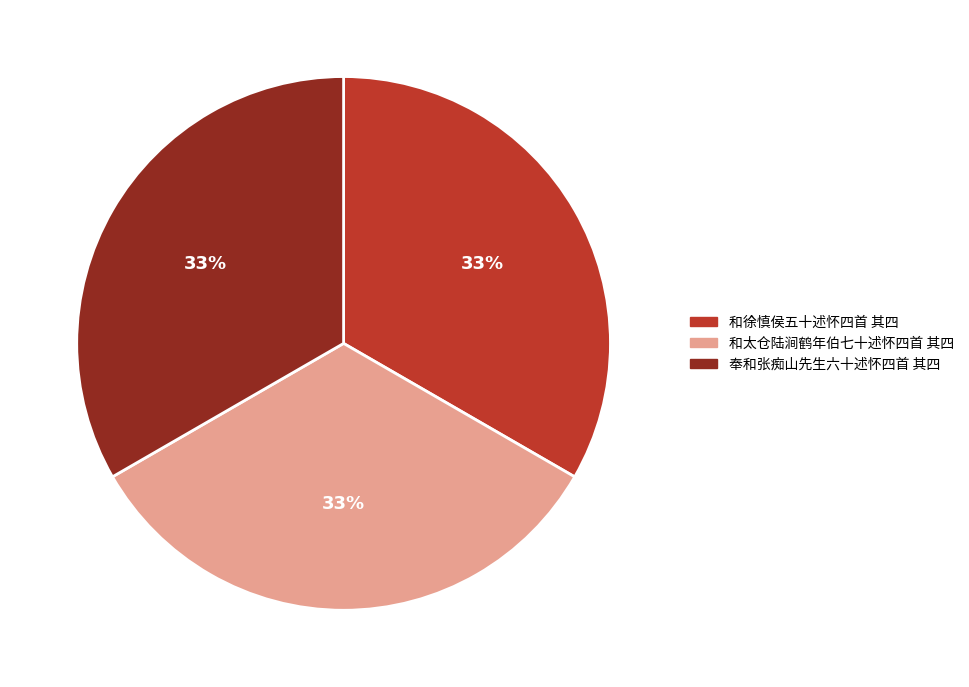

Do 和徐慎侯五十述怀四首 其四 and 奉和张痴山先生六十述怀四首 其四 together represent more than half of the pie?

Yes